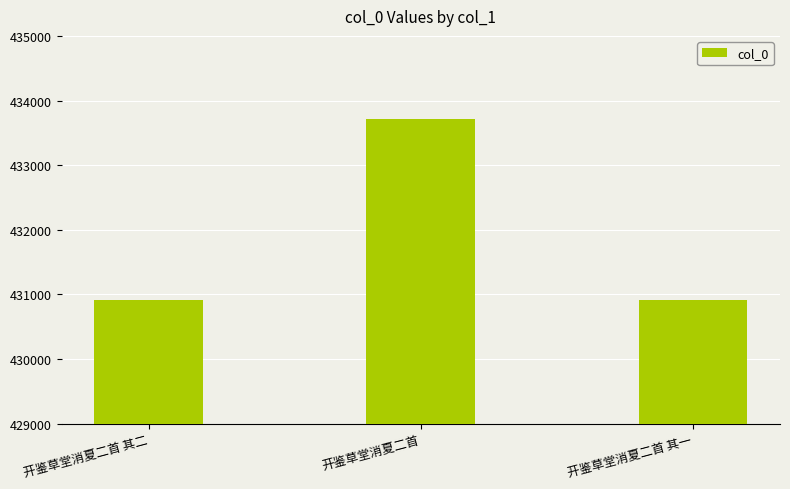

True or false: the data shows 213534 at 开鉴草堂消夏二首 其二.

False